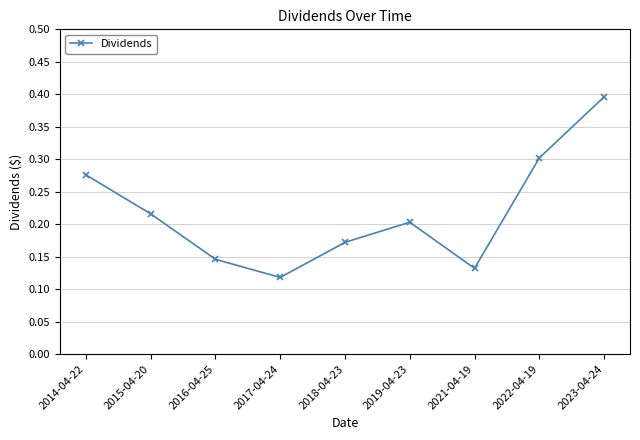

What is the maximum value shown in the chart?

0.4